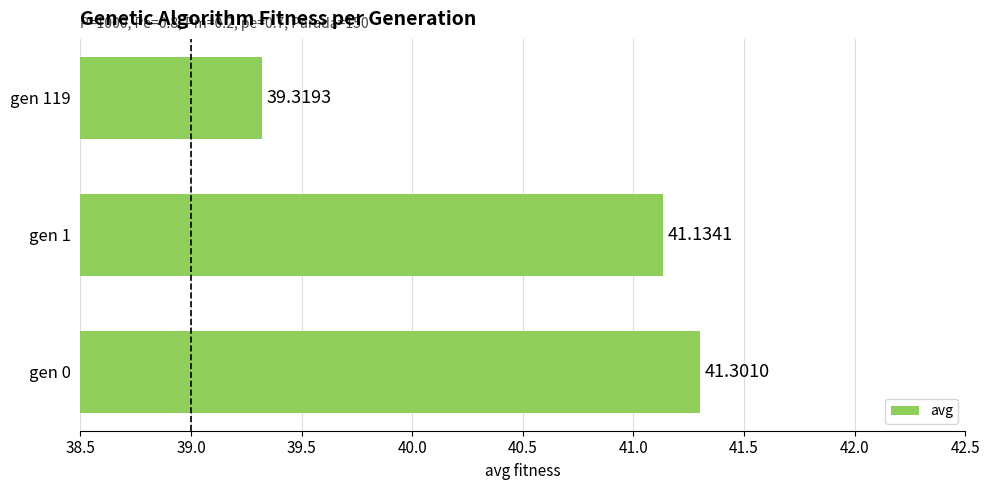

What is the minimum value shown in the chart?

39.3